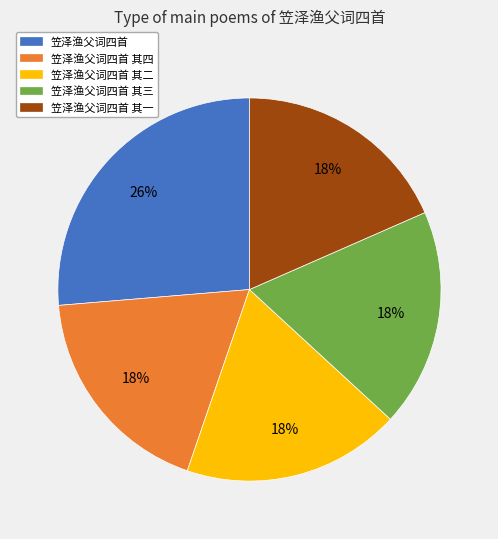

Do 笠泽渔父词四首 其二 and 笠泽渔父词四首 其四 together represent more than half of the pie?

No